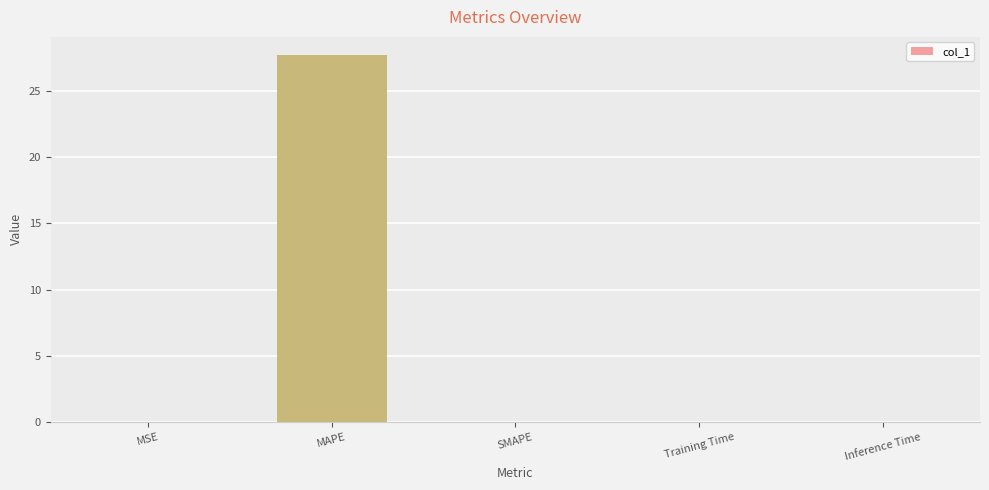

Between MAPE and MSE, which is larger?

MAPE